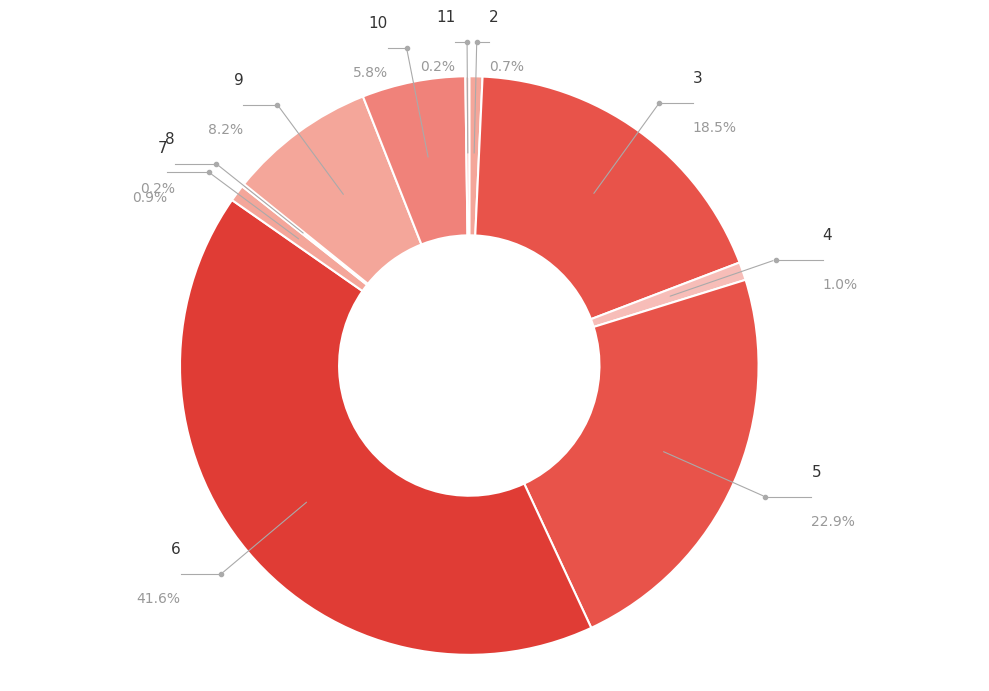

What is the smallest slice in the pie chart?

8